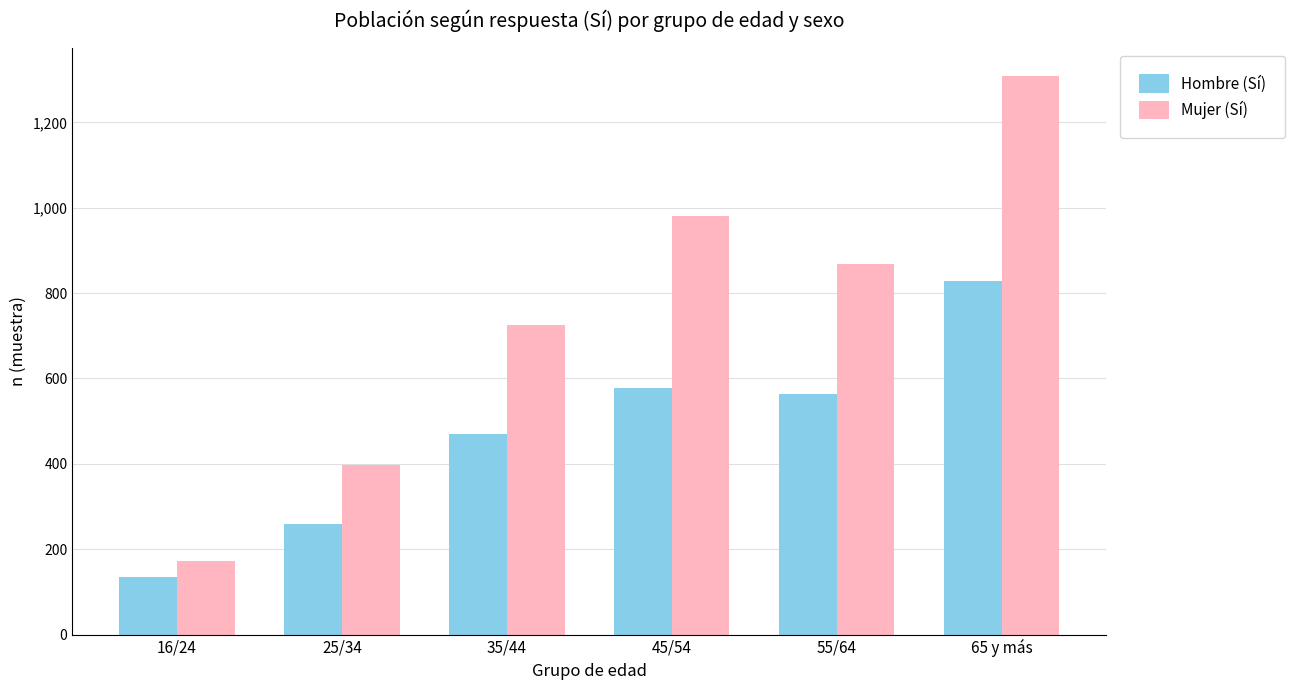

How many bars are there in each group?

2